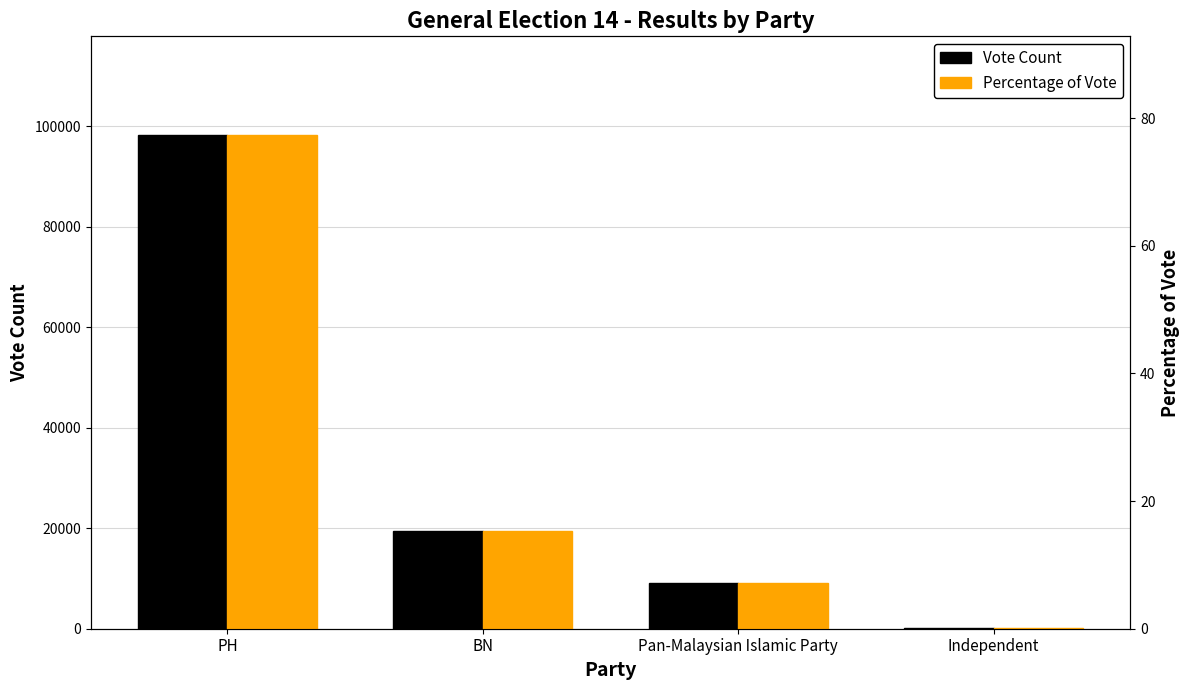

The value of Vote Count at Independent is 120.0. True or false?

True